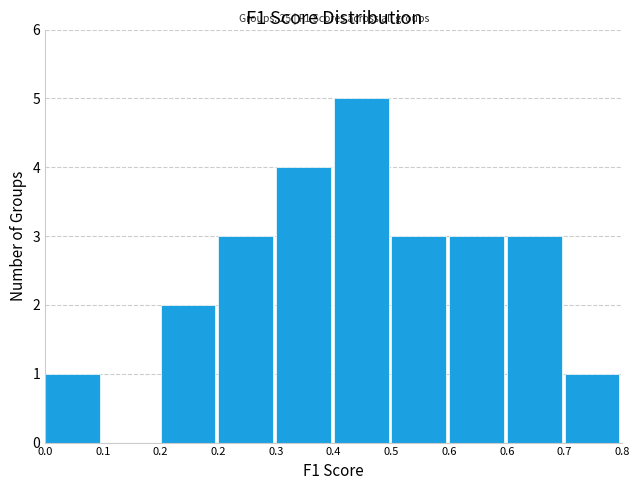

Are the bars horizontal?

No